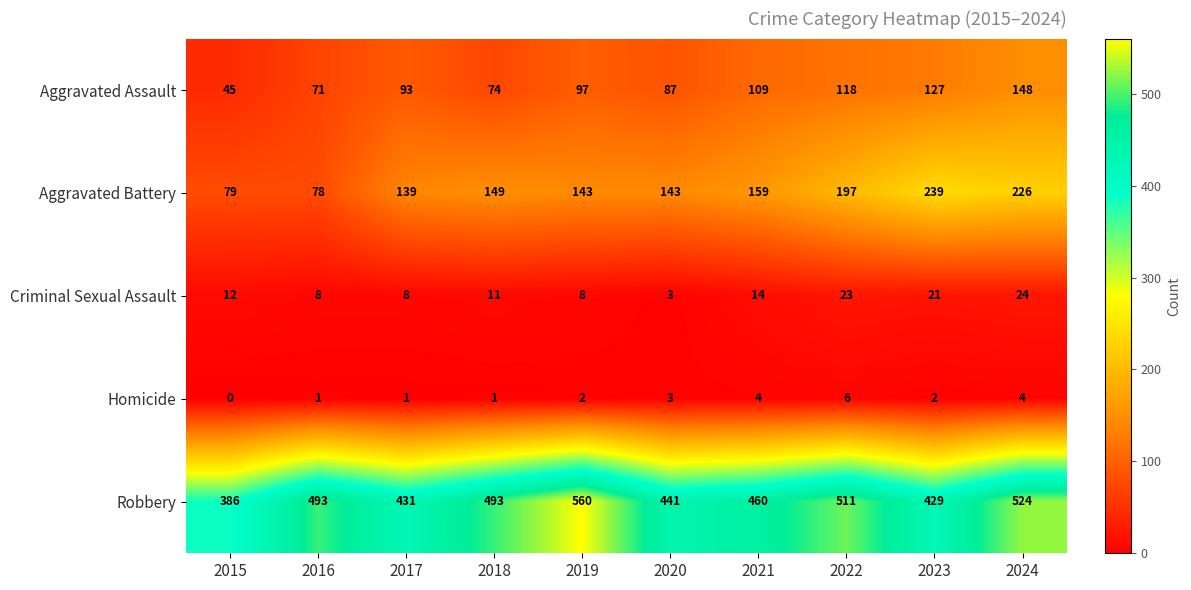

Which series has the largest total across all categories?

Robbery